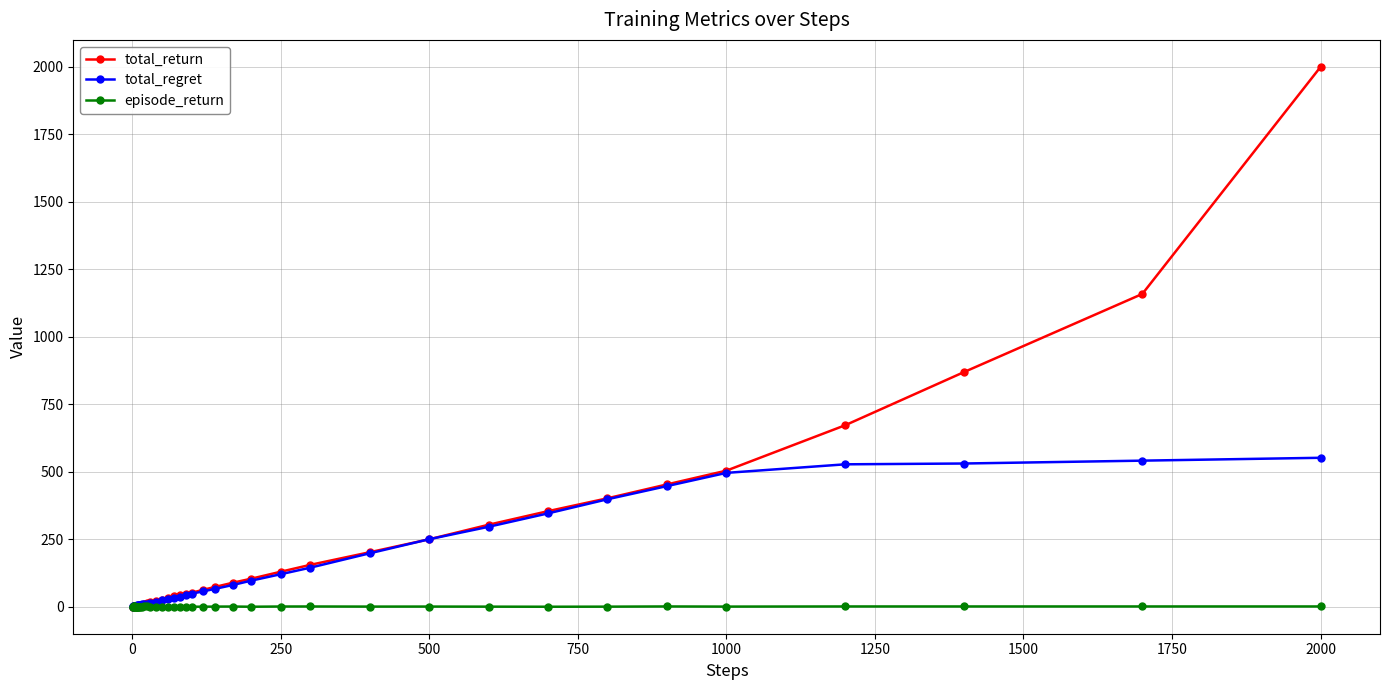

Which series has the largest total across all categories?

total_return